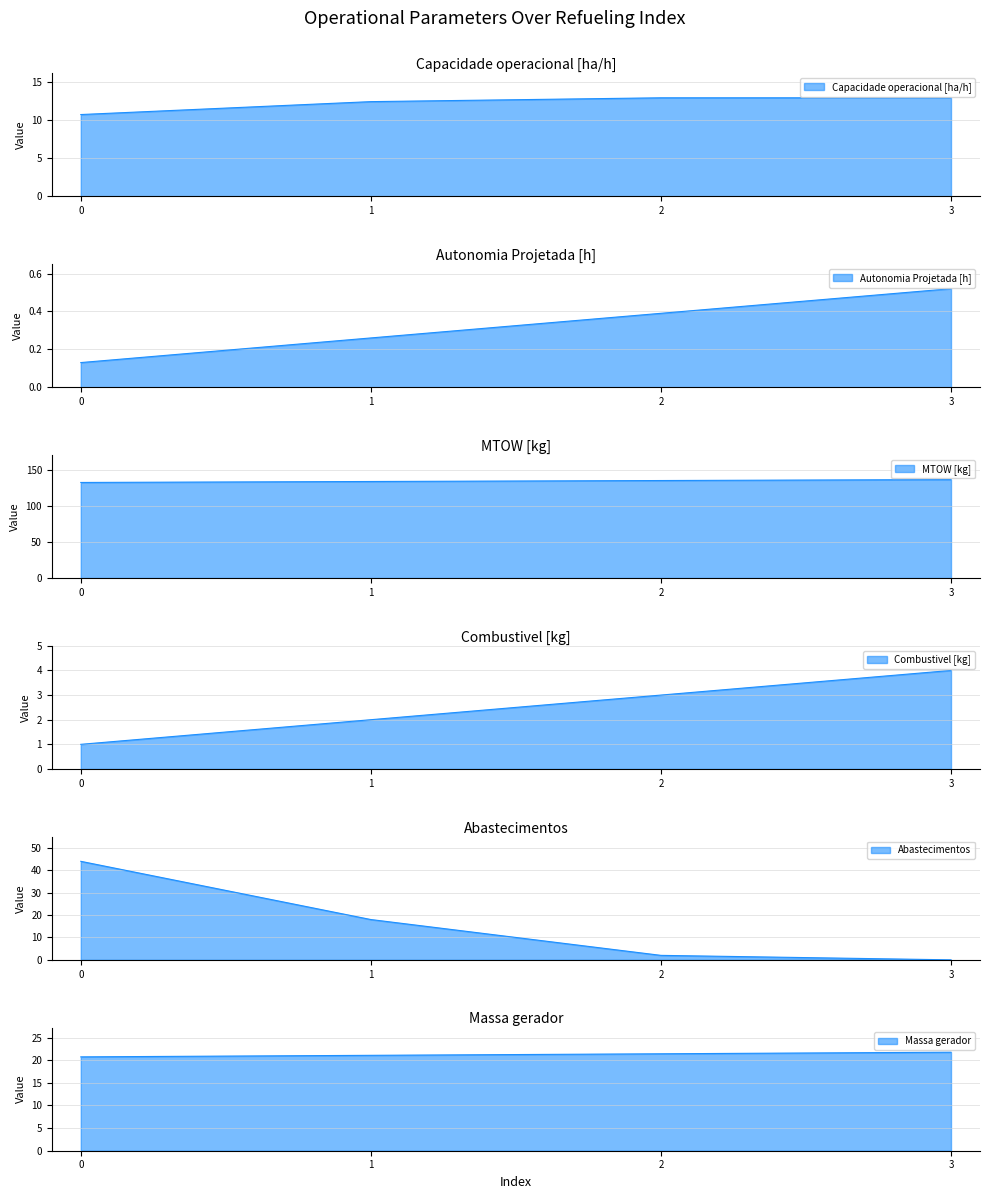

List the labels in order of MTOW [kg] value, smallest first.

0, 1, 2, 3